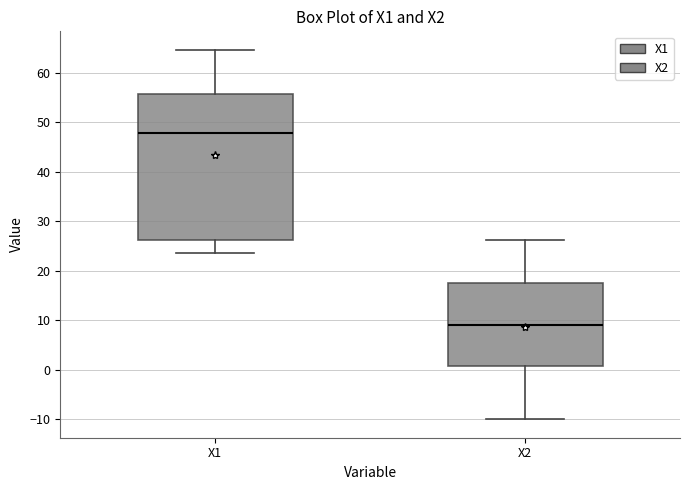

Reading left to right, transcribe this box plot: for each box, give where its median line is, the range the box spans, and where its two whiskers end, as read against the y-axis. The values are not printed on the chart, so give them approximately, as read against the axis.

X1: median 48, box 26 to 56, whiskers 24 to 65
X2: median 9, box 1 to 17, whiskers -10 to 26